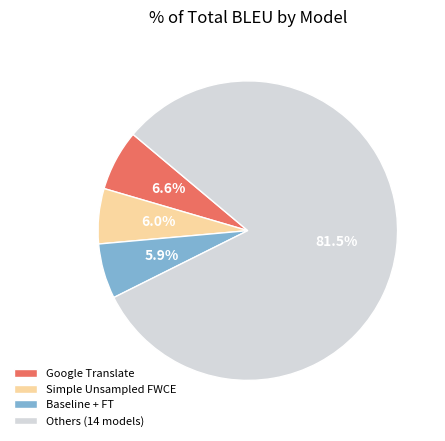

To the nearest percent, what is the average slice percentage?

25%